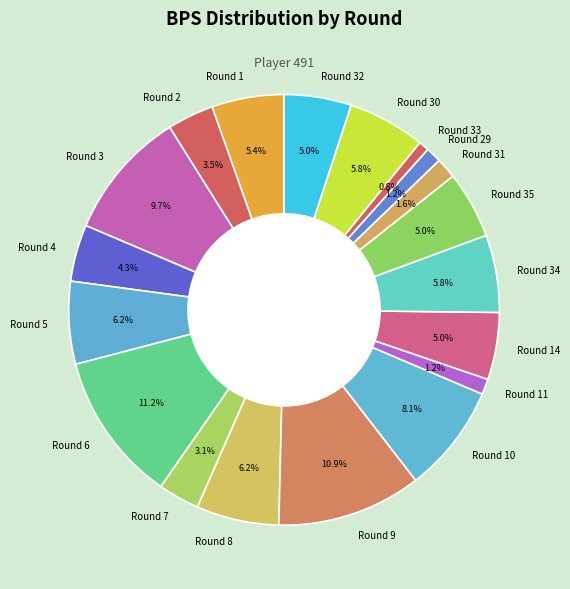

Combined, what portion of the pie is Round 29 and Round 1?

6.6%